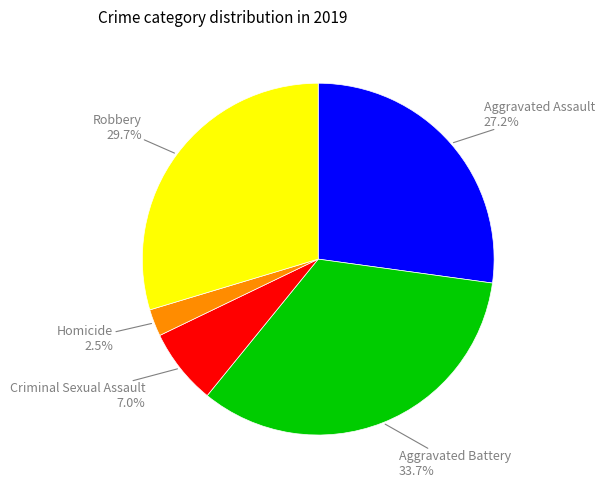

Is there any slice that represents more than half of the pie?

No